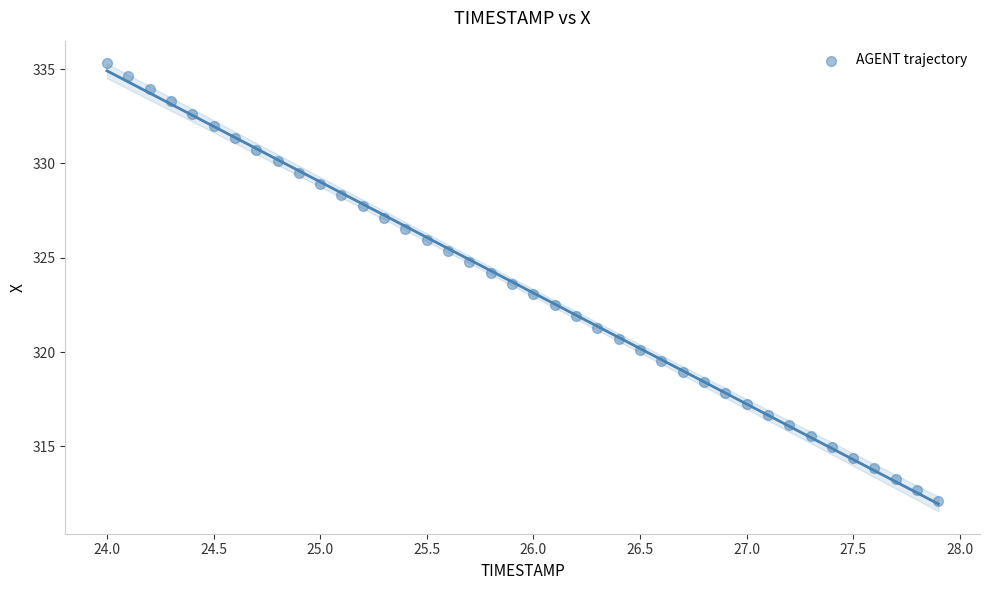

What is the range of Y values (max minus min)?

23.2